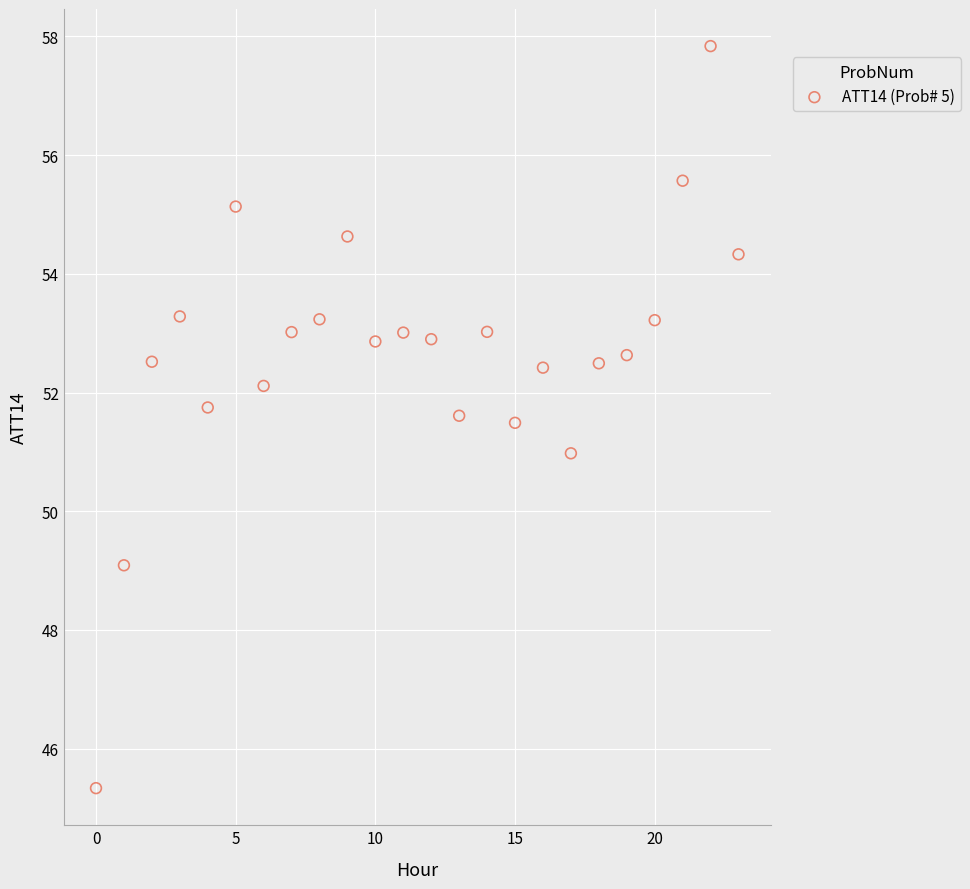

What is the range of Y values (max minus min)?

12.5